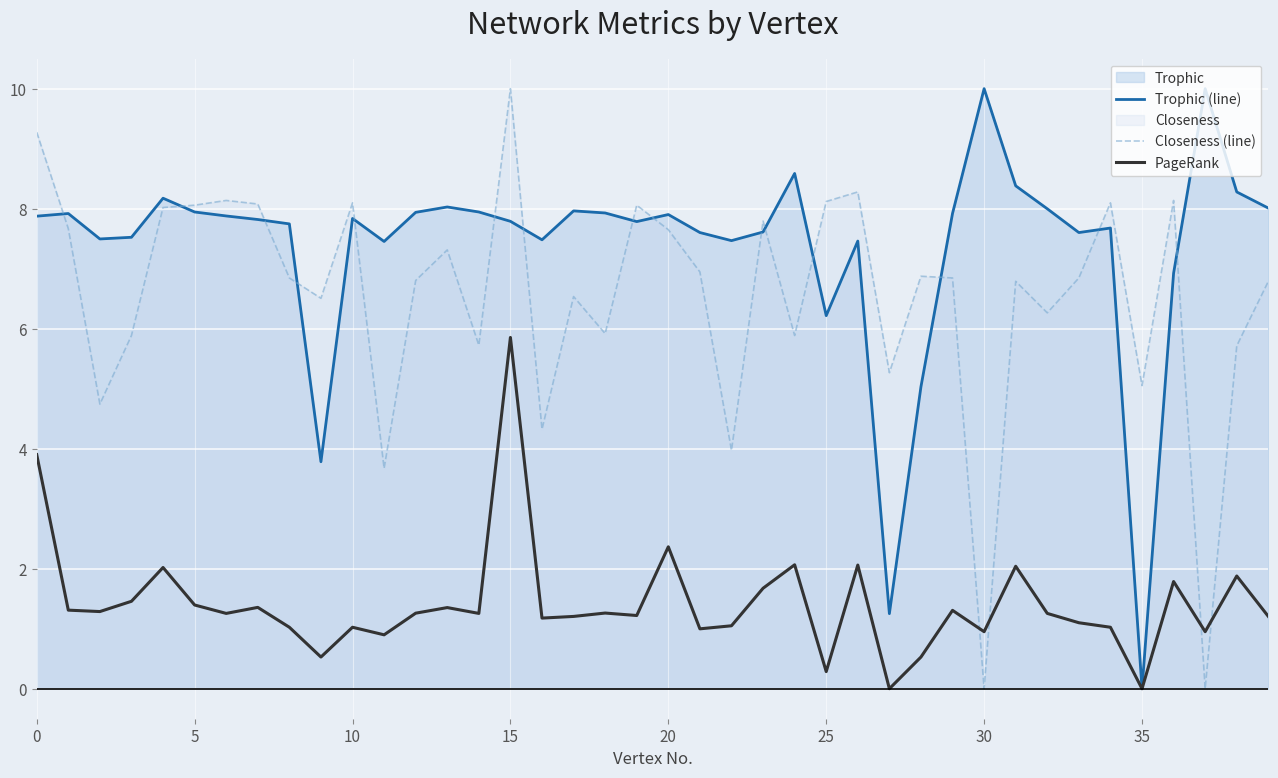

What value does the Trophic (line) series have at 39?

8.0